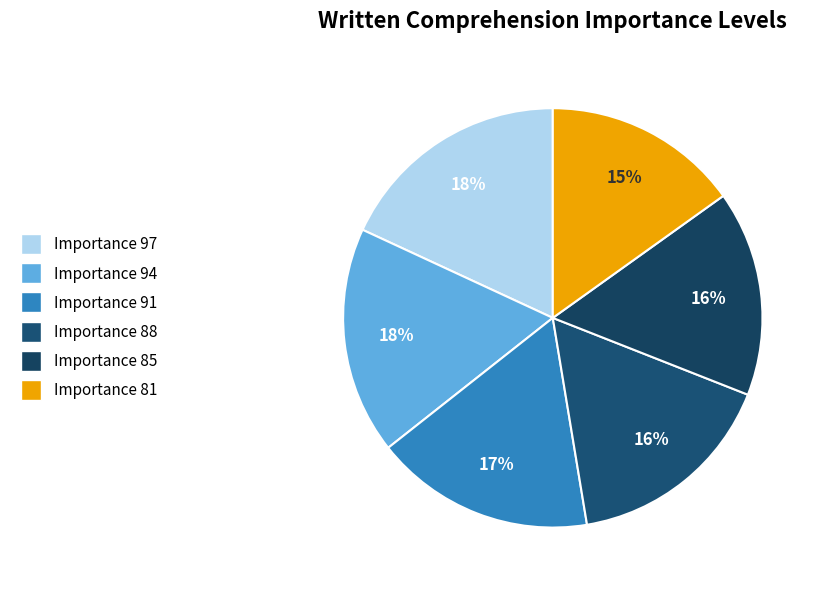

Which slice is the smallest?

Importance 81